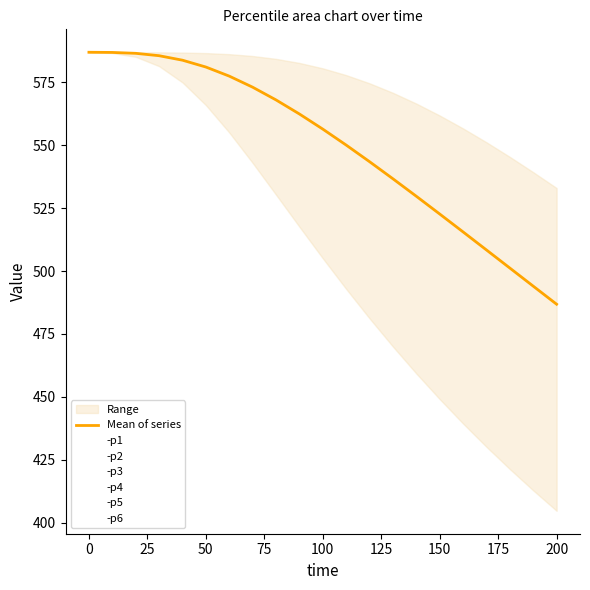

What is the label of the 7th point from the left?

125